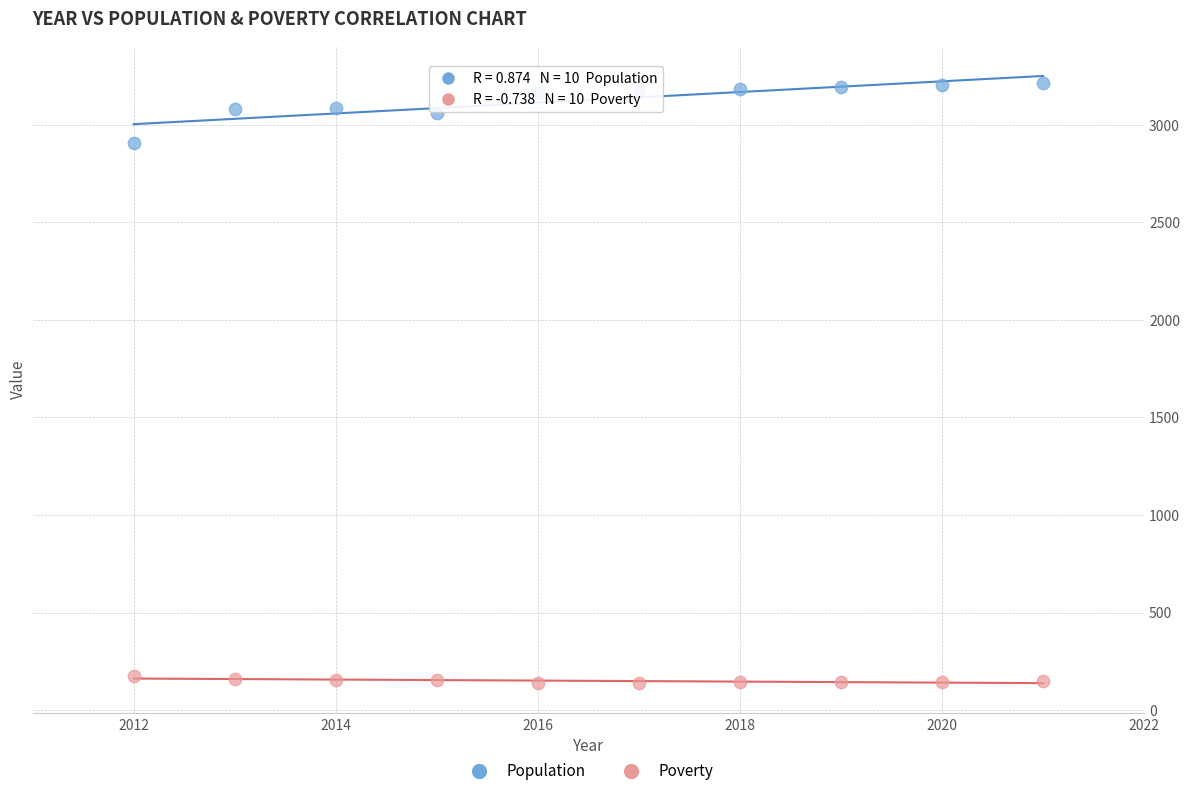

Across all series, what Y value is closest to 1675?

2907